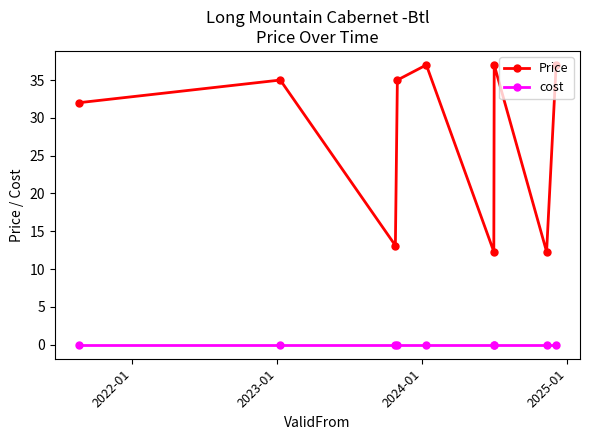

Reading left to right, extract all data points from this chart.

Price: 32.0	35.0	13.1	35.0	37.0	12.3	37.0	12.3	37.0
cost: 0.0	0.0	0.0	0.0	0.0	0.0	0.0	0.0	0.0